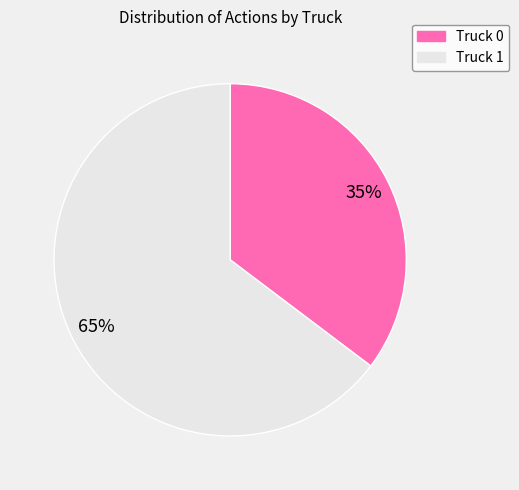

Approximately how many times larger is the value at Truck 0 compared to Truck 1?

0.5